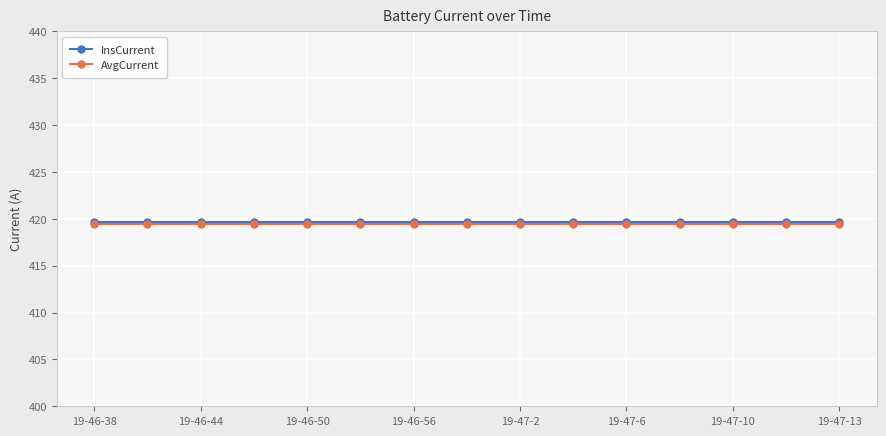

What is the value of the AvgCurrent point at the 1st from the left?

419.4